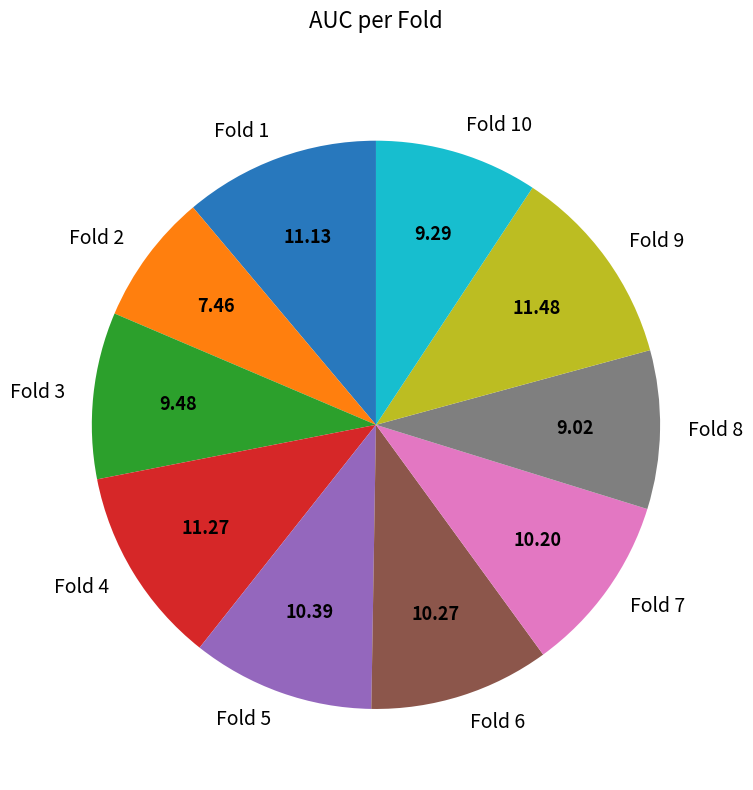

Is the sum of Fold 6 and Fold 8 greater than half?

No